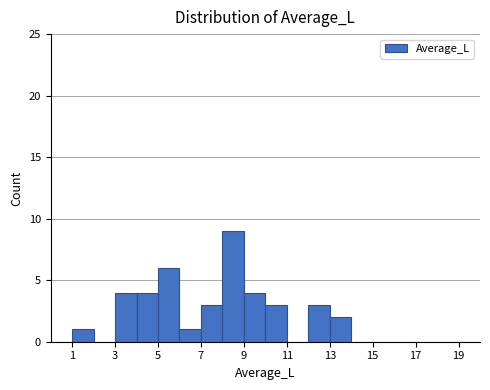

Reading left to right, list every bar in this chart as the range it spans on the x-axis followed by its height. The values are not printed on the chart, so give them approximately, as read against the axis.

0 to 1: 0
1 to 2: 1
2 to 3: 0
3 to 4: 4
4 to 5: 4
5 to 6: 6
6 to 7: 1
7 to 8: 3
8 to 9: 9
9 to 10: 4
10 to 11: 3
11 to 12: 0
12 to 13: 3
13 to 14: 2
14 to 15: 0
15 to 16: 0
16 to 17: 0
17 to 18: 0
18 to 19: 0
19 to 20: 0